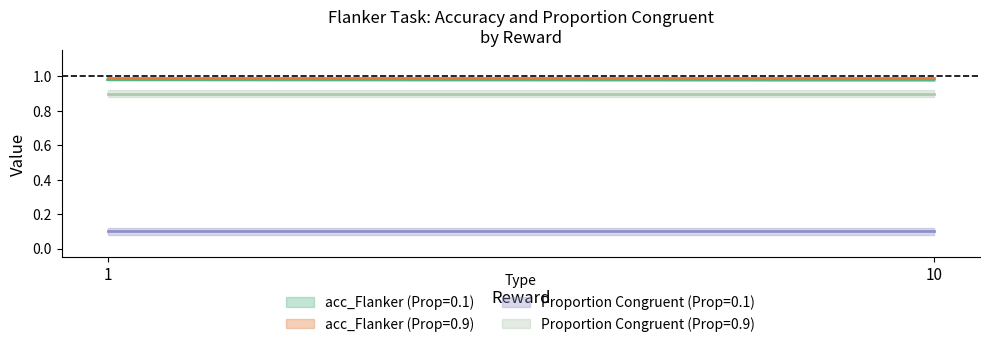

Reading left to right, list all the values displayed in this chart.

acc_Flanker: 1.0	1.0	1.0	1.0
Proportion Congruent: 0.1	0.1	0.9	0.9